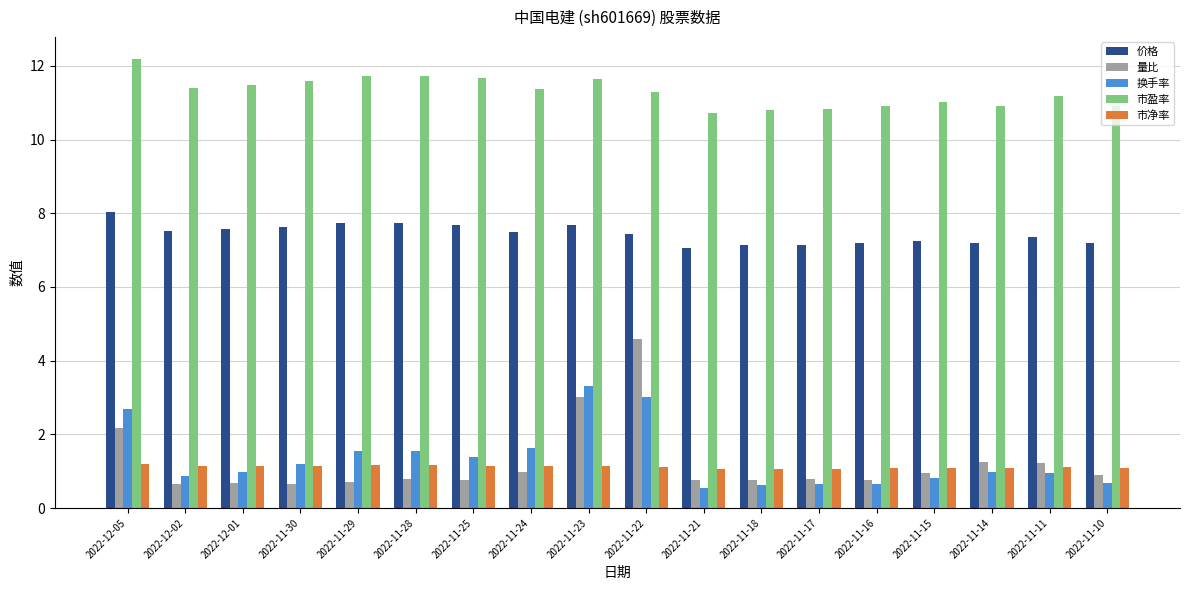

What are all the series names shown in the legend?

价格, 量比, 换手率, 市盈率, 市净率